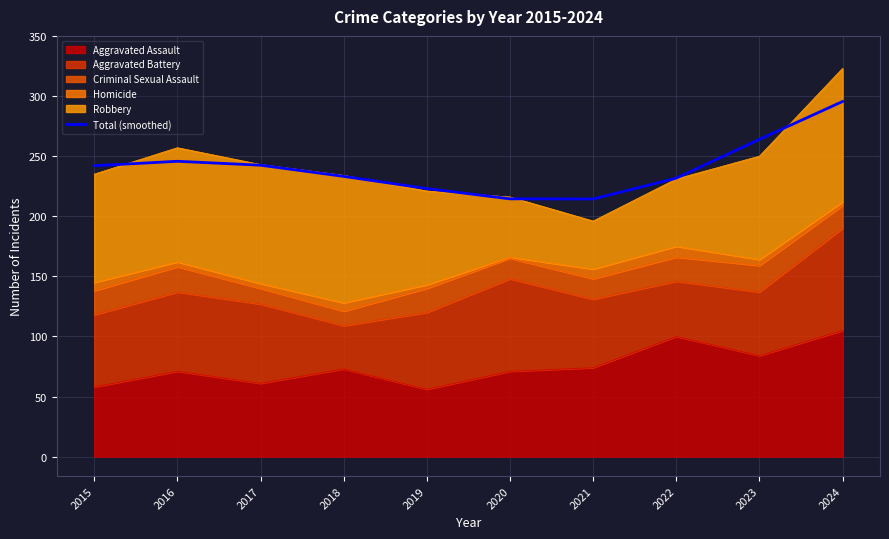

Rank the categories by value from highest to lowest.

2024, 2023, 2016, 2017, 2015, 2018, 2022, 2019, 2020, 2021